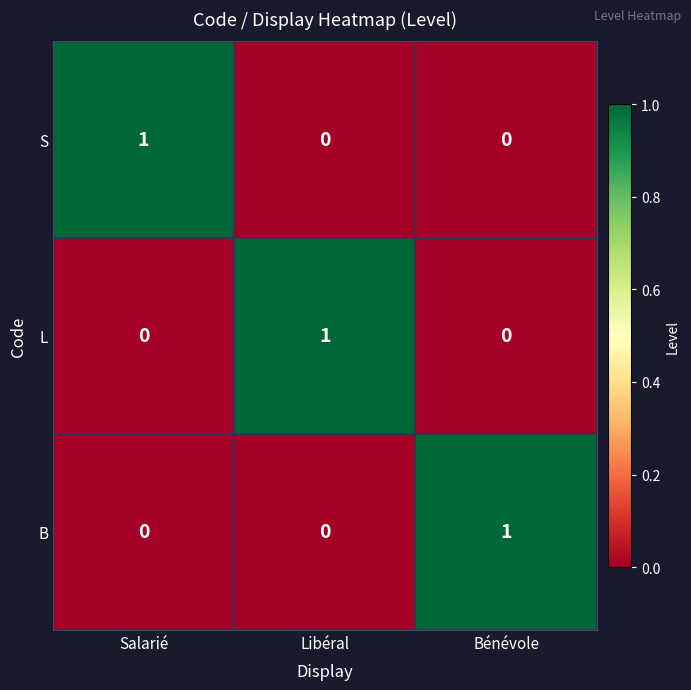

Is it true that B equals 2 at Bénévole?

False